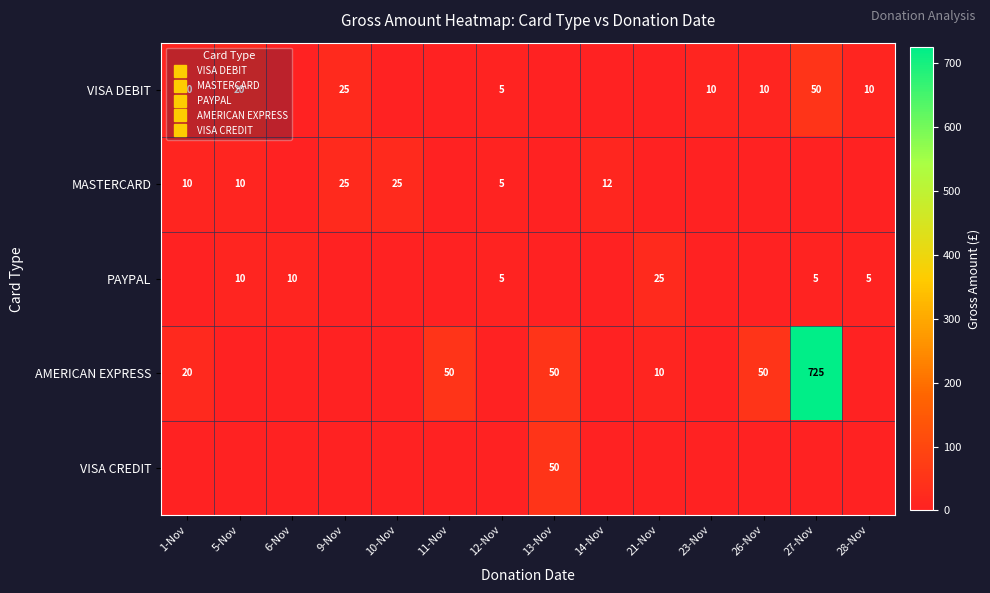

Which series has the largest range (max minus min)?

AMERICAN EXPRESS